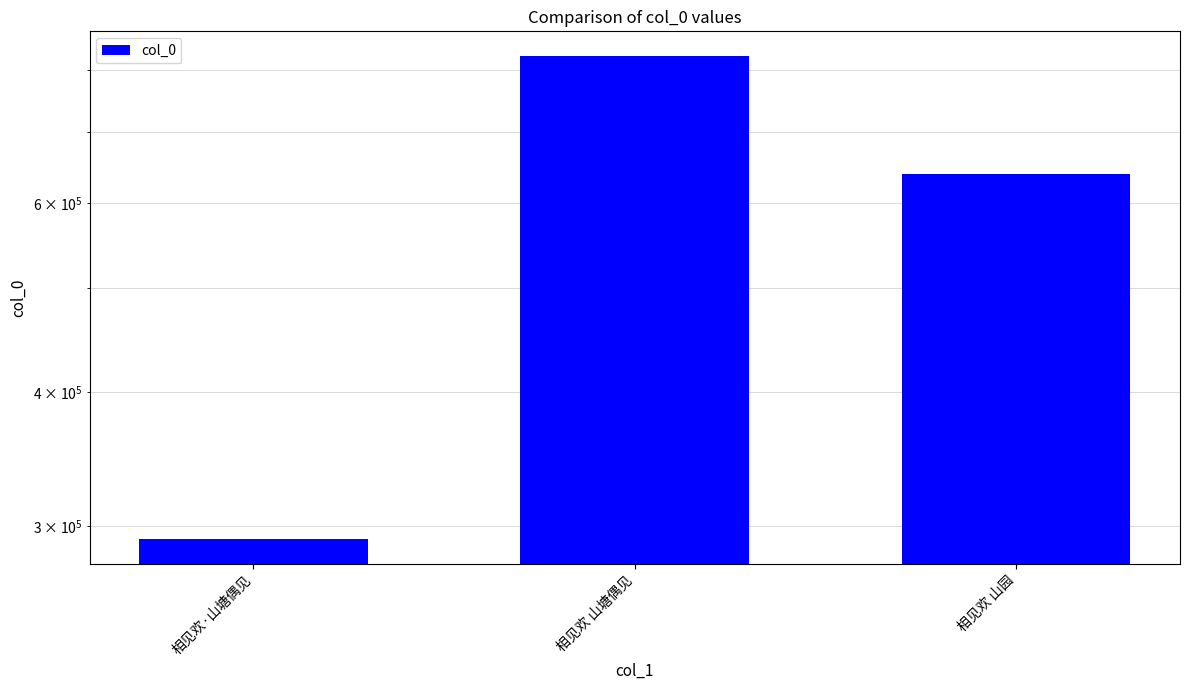

Which label corresponds to the smallest value in the chart?

相见欢·山塘偶见